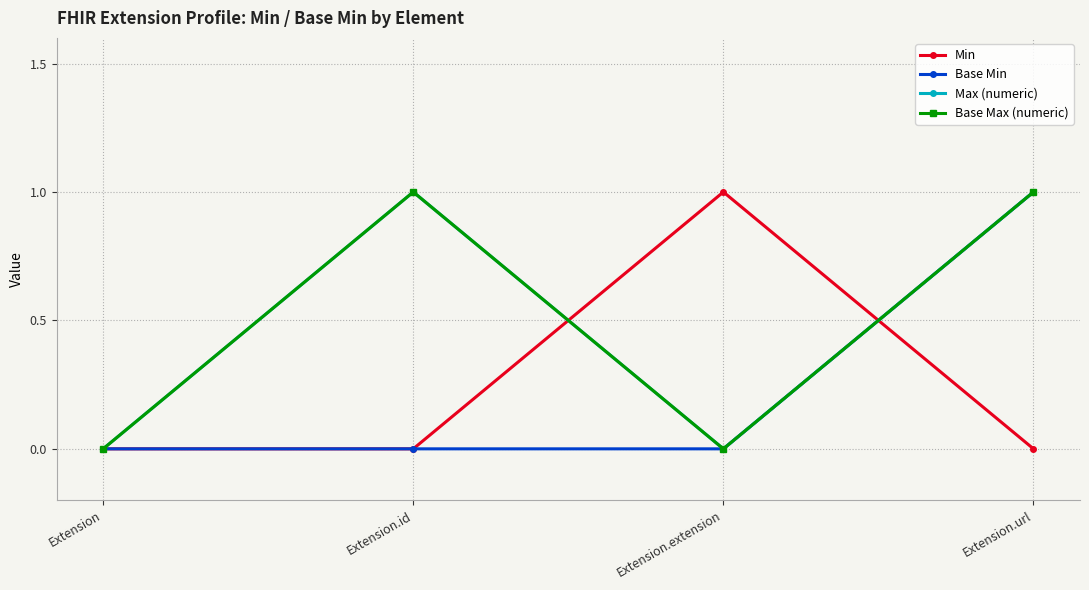

True or false: Min has more than 2 interior local peaks.

False